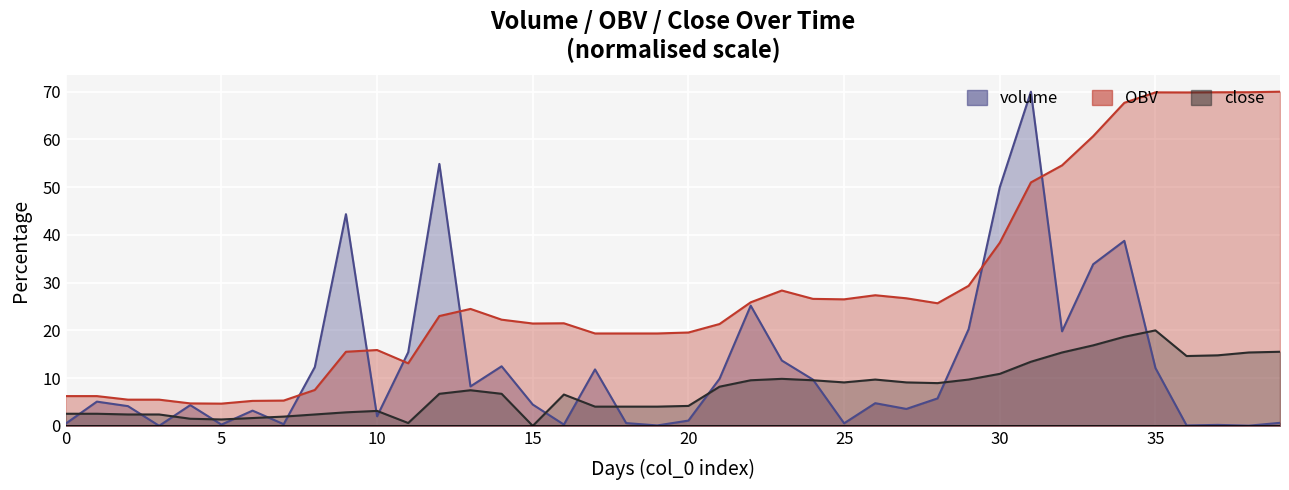

Where is close nearest to the value 10?

23